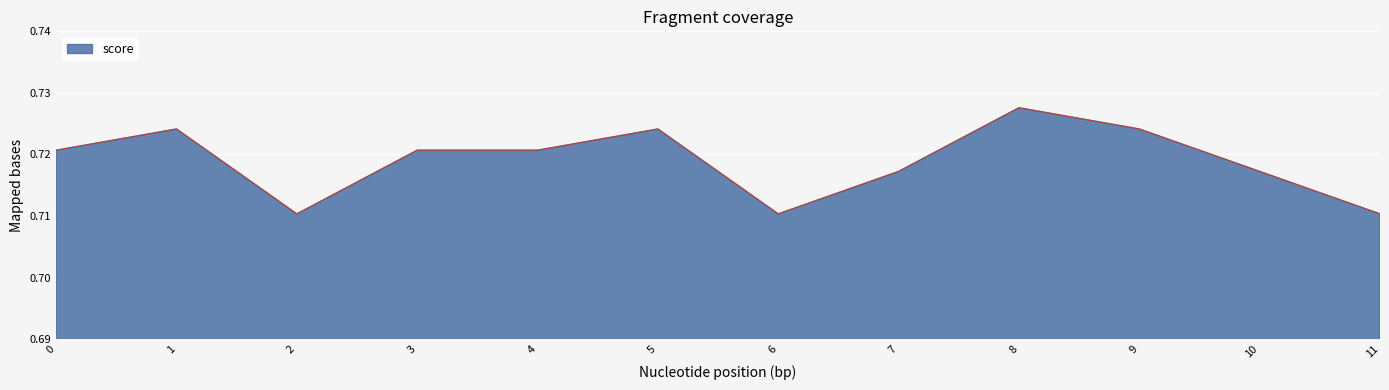

The value at 7 is 0.2. True or false?

False